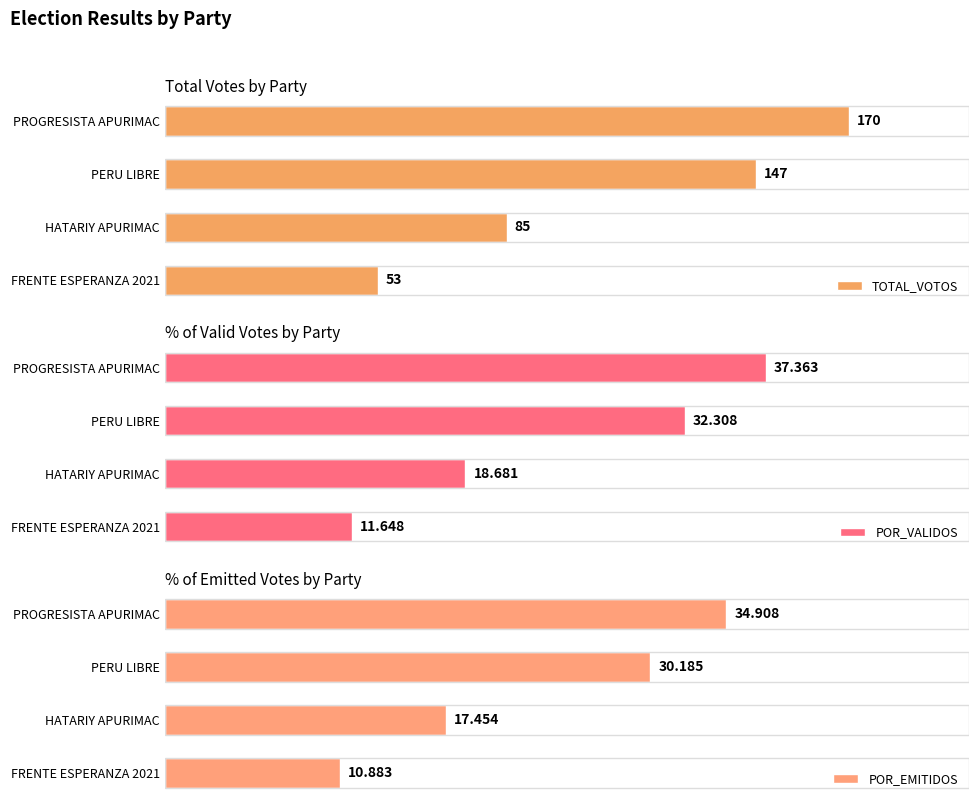

At which label is TOTAL_VOTOS closest to 111?

HATARIY APURIMAC